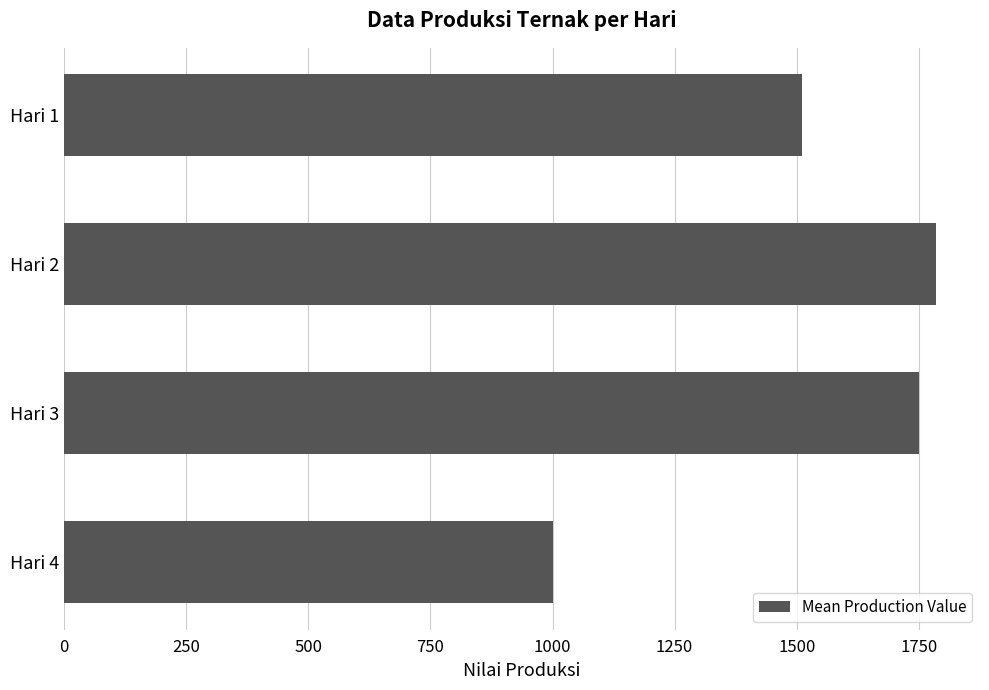

The value at Hari 2 is 821. True or false?

False